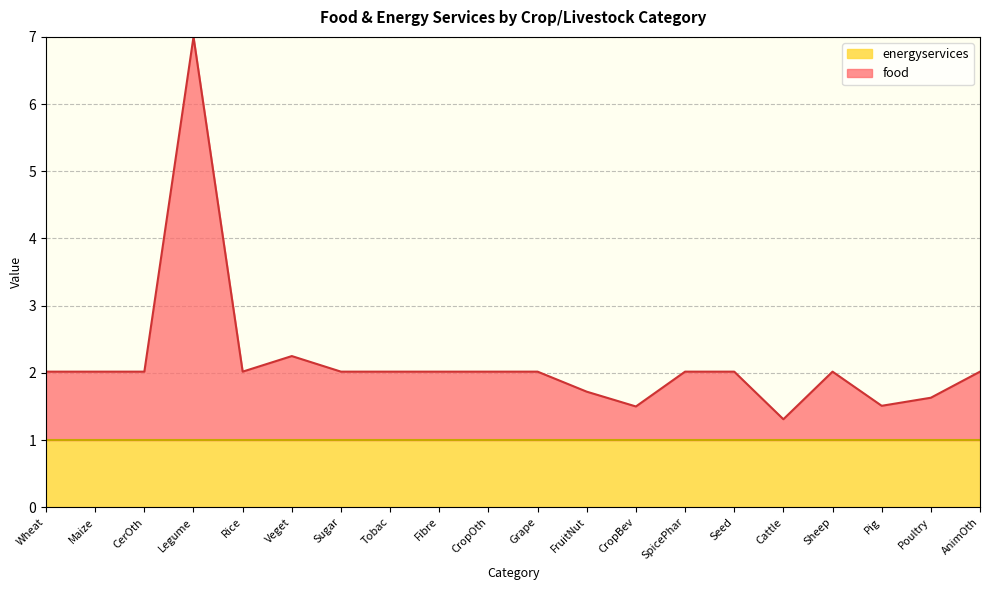

What value does the data have at Poultry?

1.6